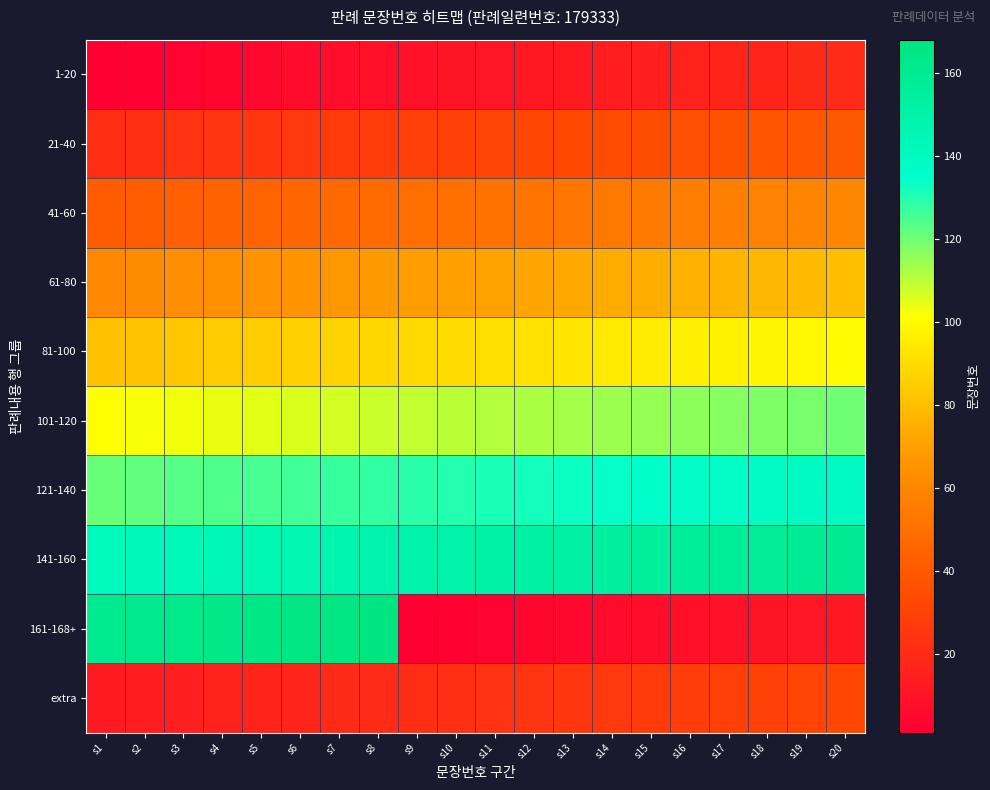

How many series are shown in this chart?

10